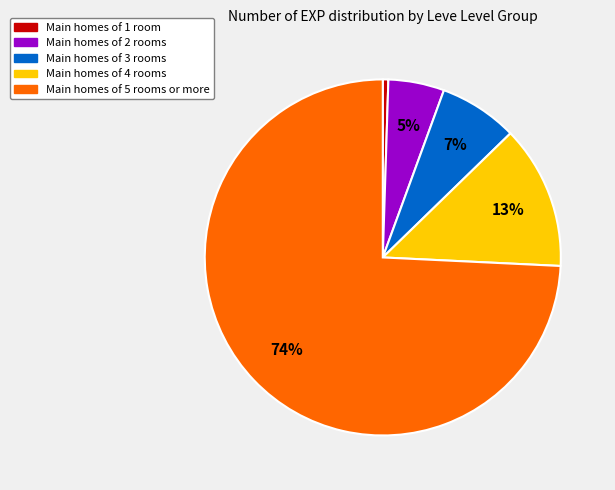

What is the largest slice in the pie chart?

Main homes of 5 rooms or more